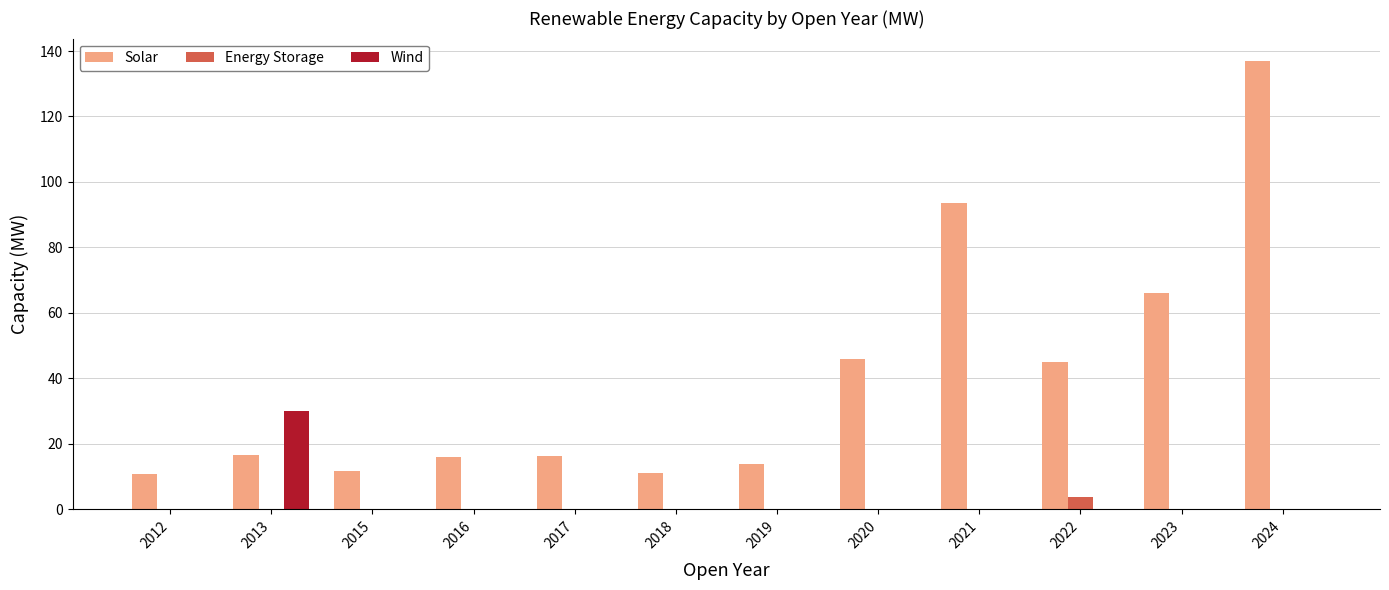

Where is Solar nearest to the value 73?

2023